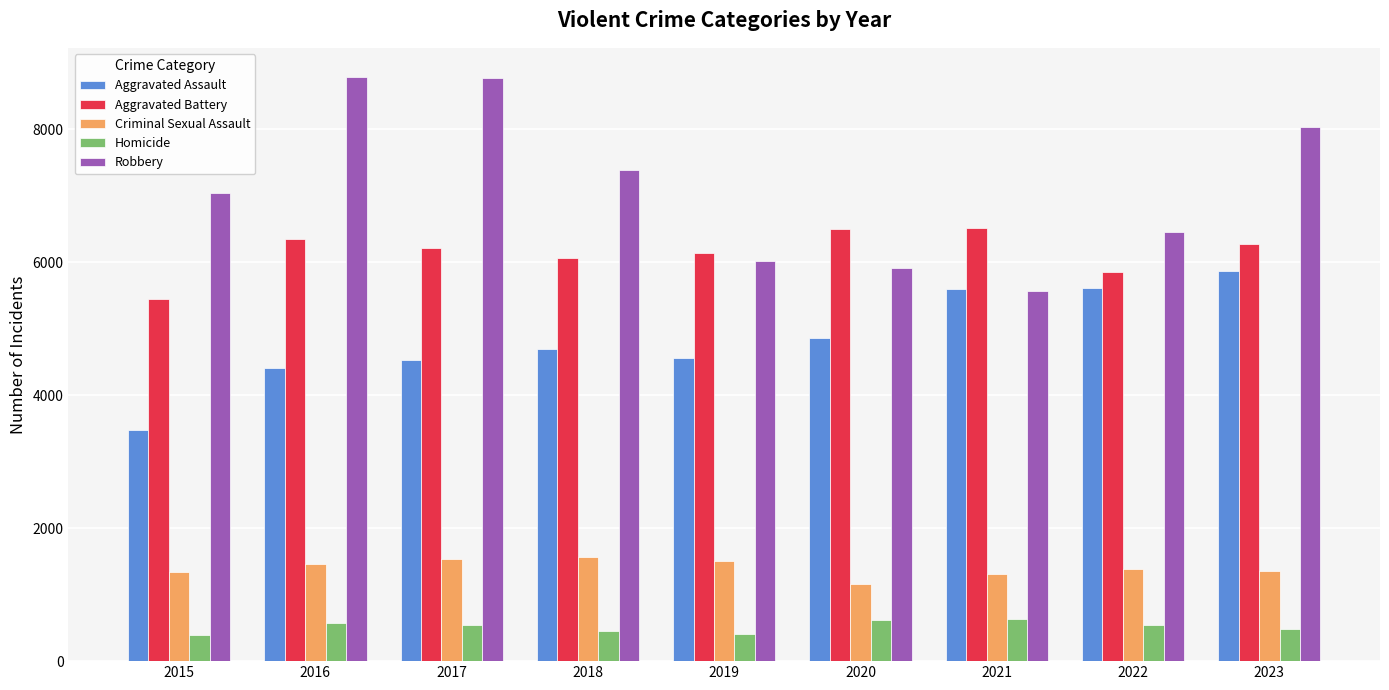

What is the difference between the highest and lowest values at 2021?

5881